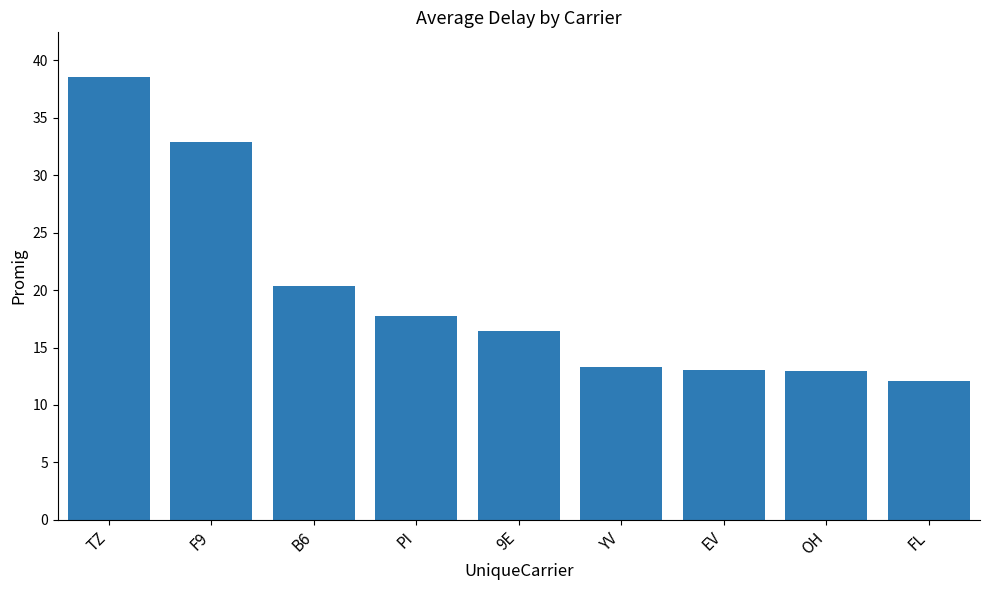

What is the difference between the maximum and minimum values?

26.5